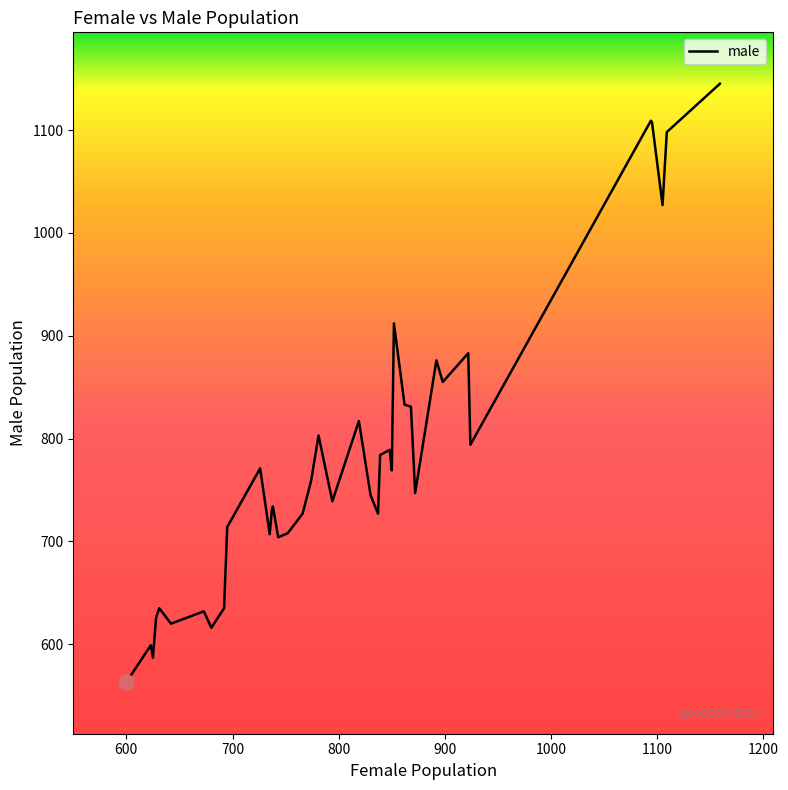

What is the greatest value displayed?

1145